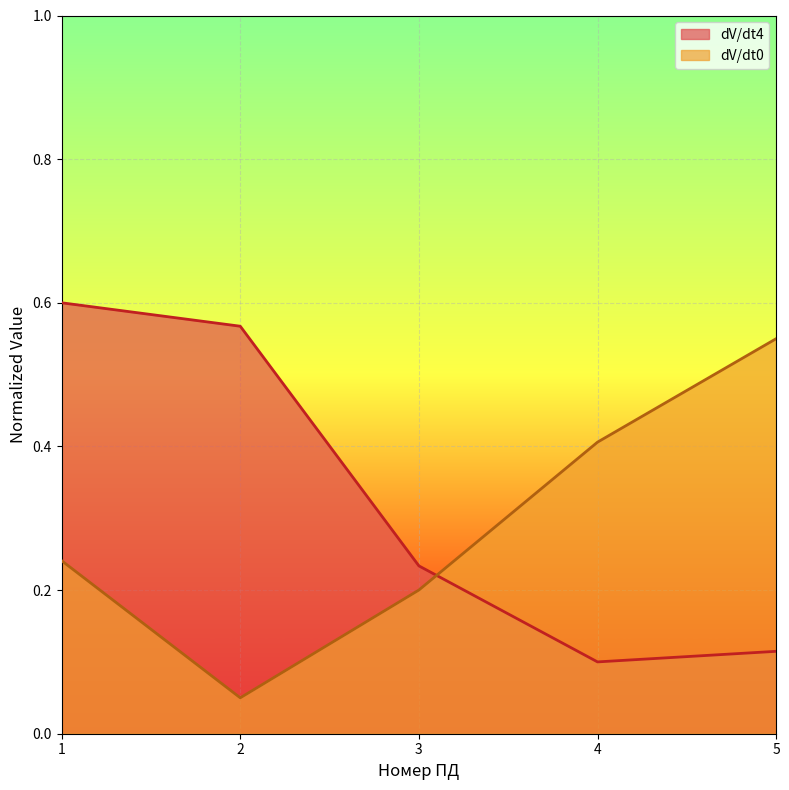

Read the dV/dt0 value at 1.

0.2